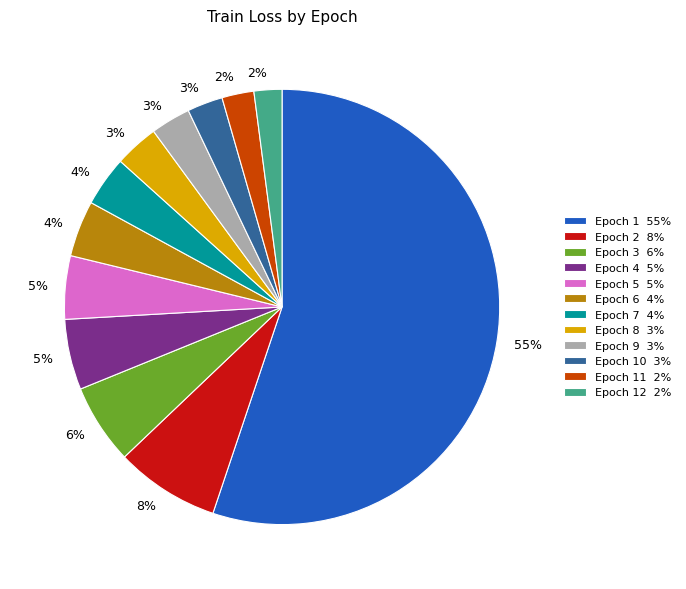

To the nearest percent, what is the difference between the largest and smallest slice percentages?

53%